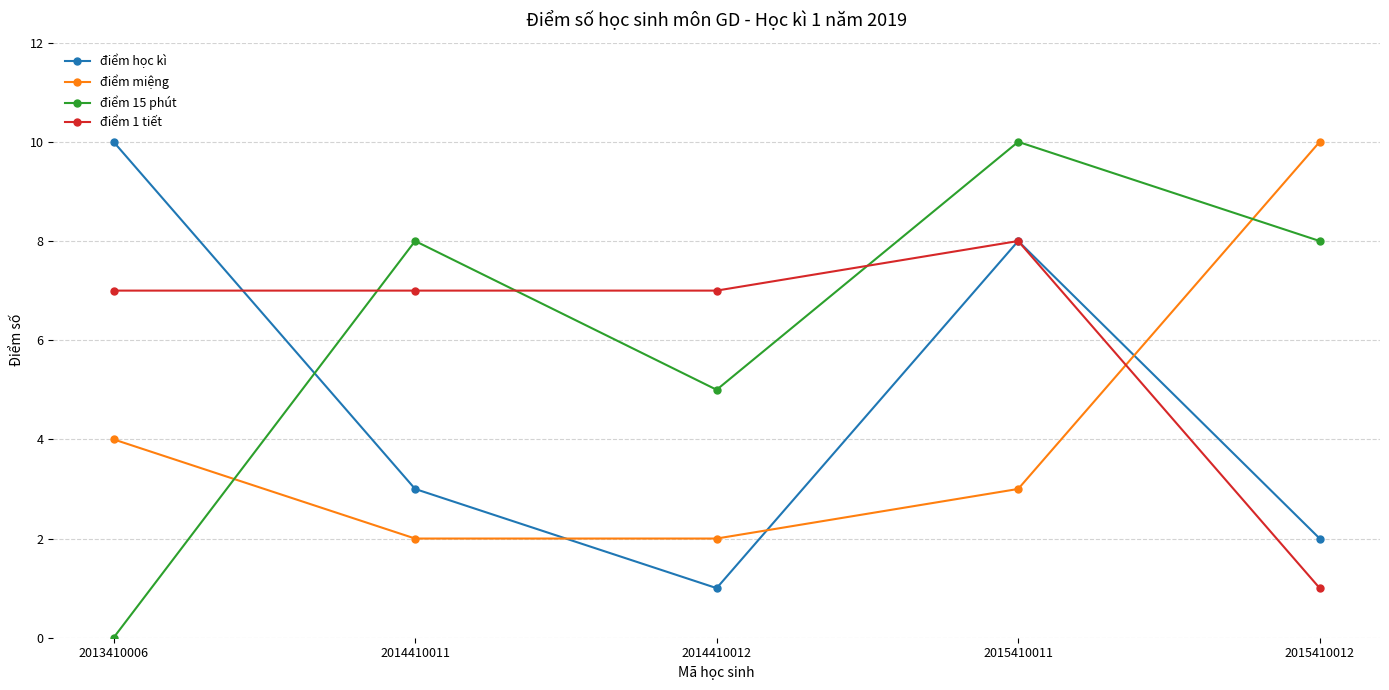

True or false: điểm 15 phút and điểm 1 tiết cross at least once.

True